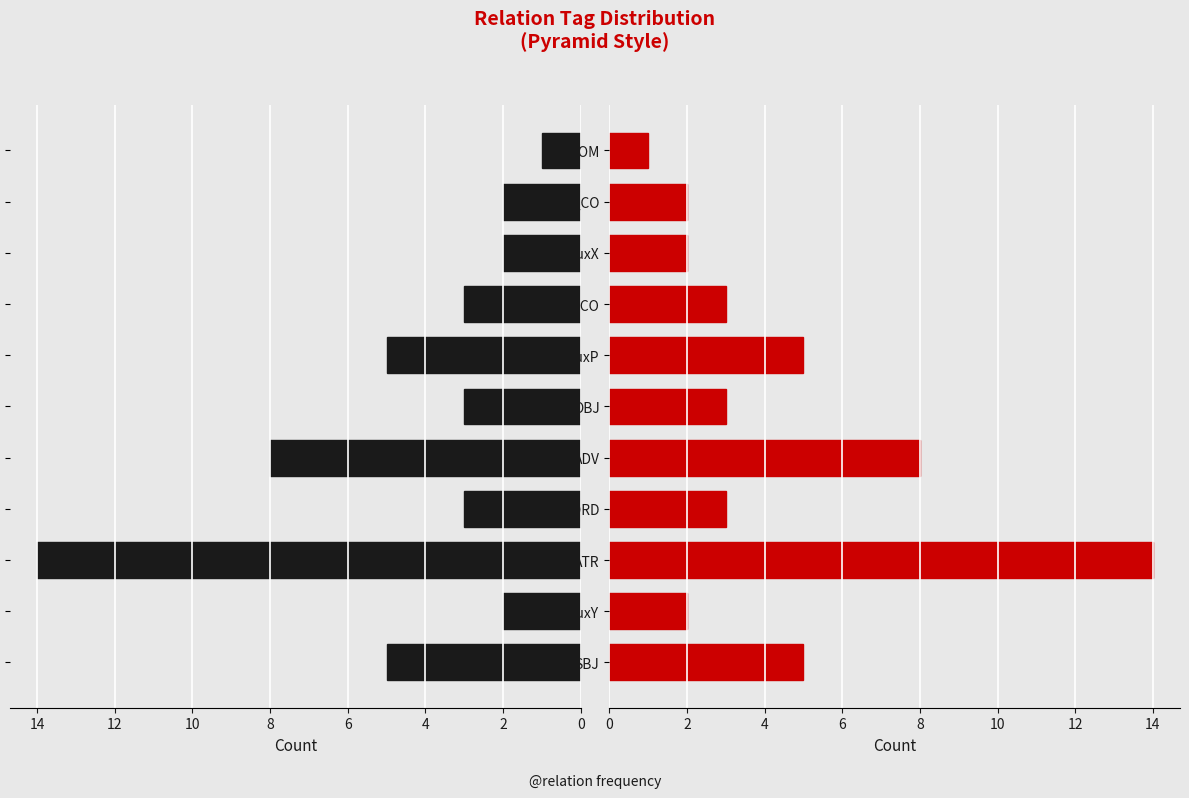

At AuxX, list the series in order from smallest to largest.

Left, Right